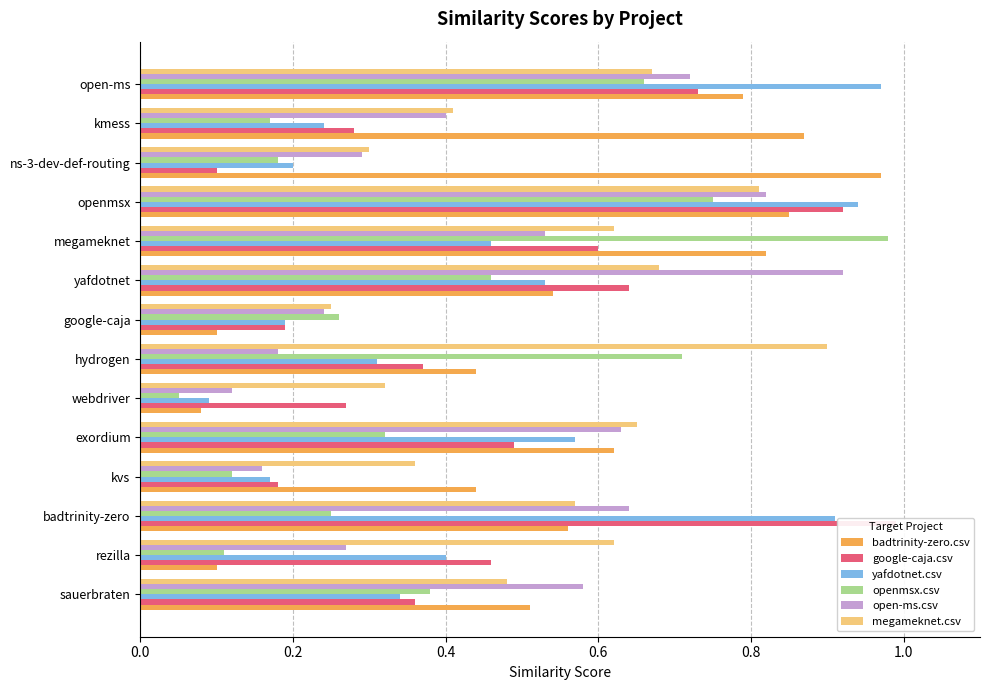

What position from the right is yafdotnet?

6